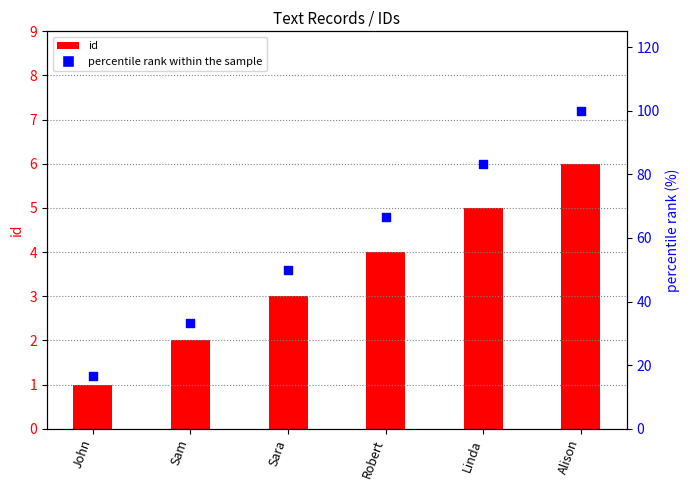

Which series has the largest total across all categories?

percentile rank within the sample